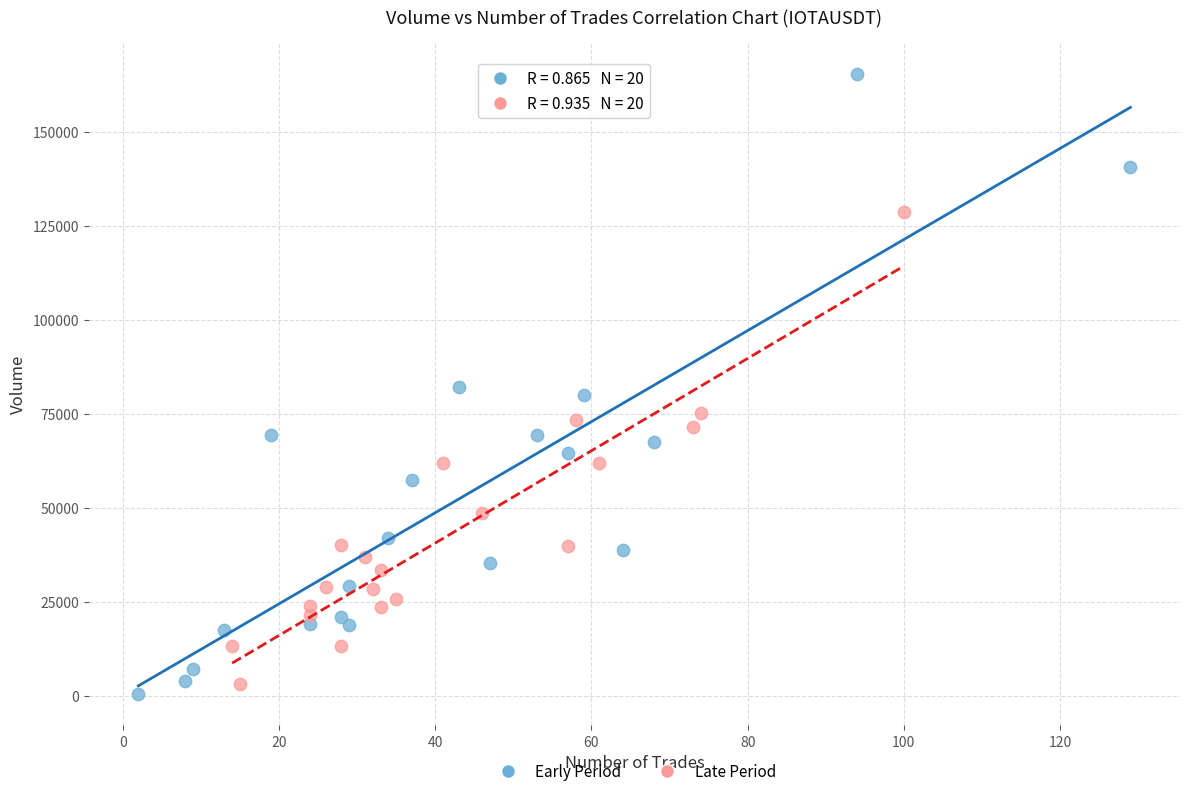

Which series contains the lowest Y value?

Early Period